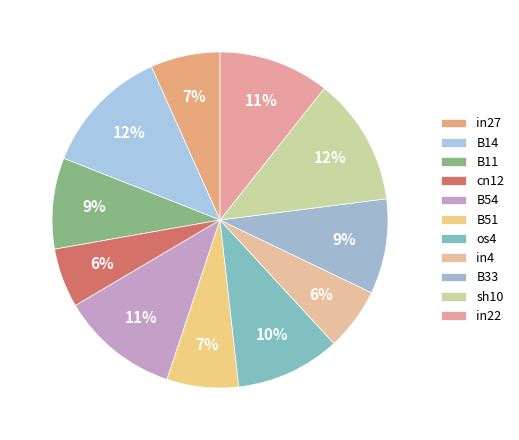

Does B11 account for over 50% of the chart?

No